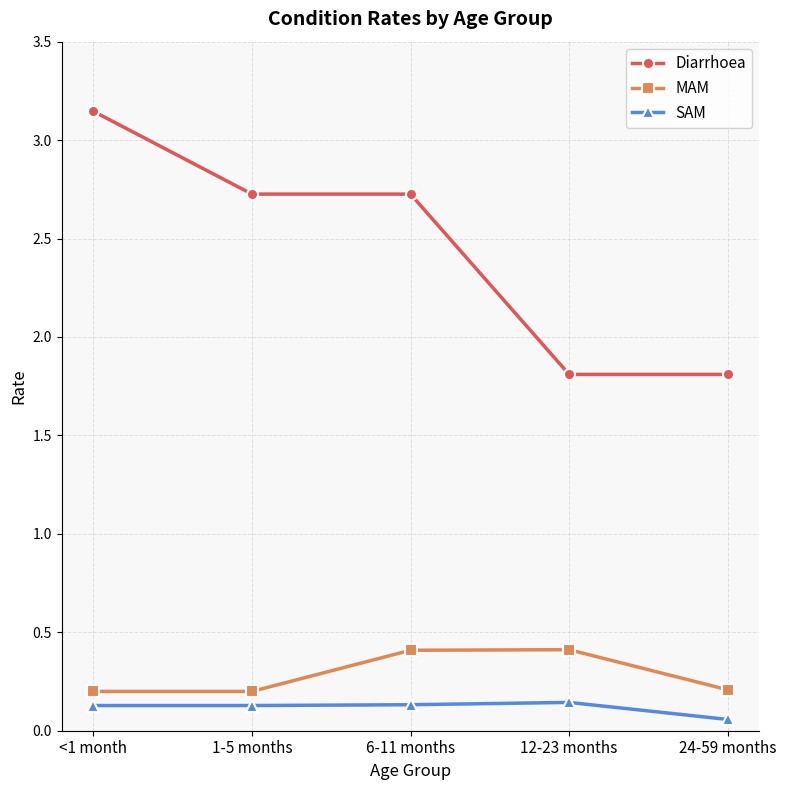

How many lines are shown in the chart?

3